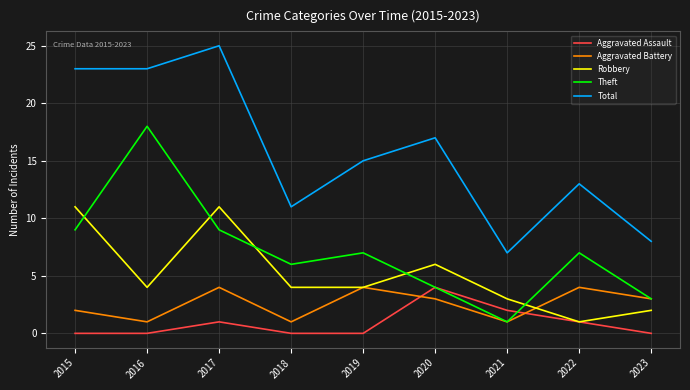

True or false: Total and Aggravated Assault cross at least once.

False